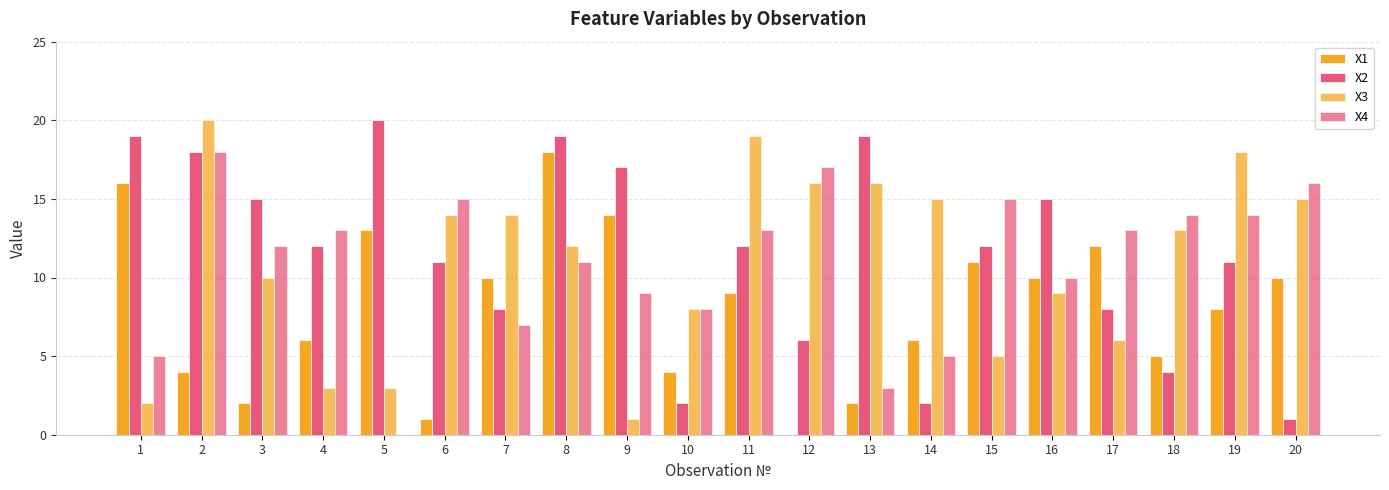

At which label does X4 reach its minimum?

5